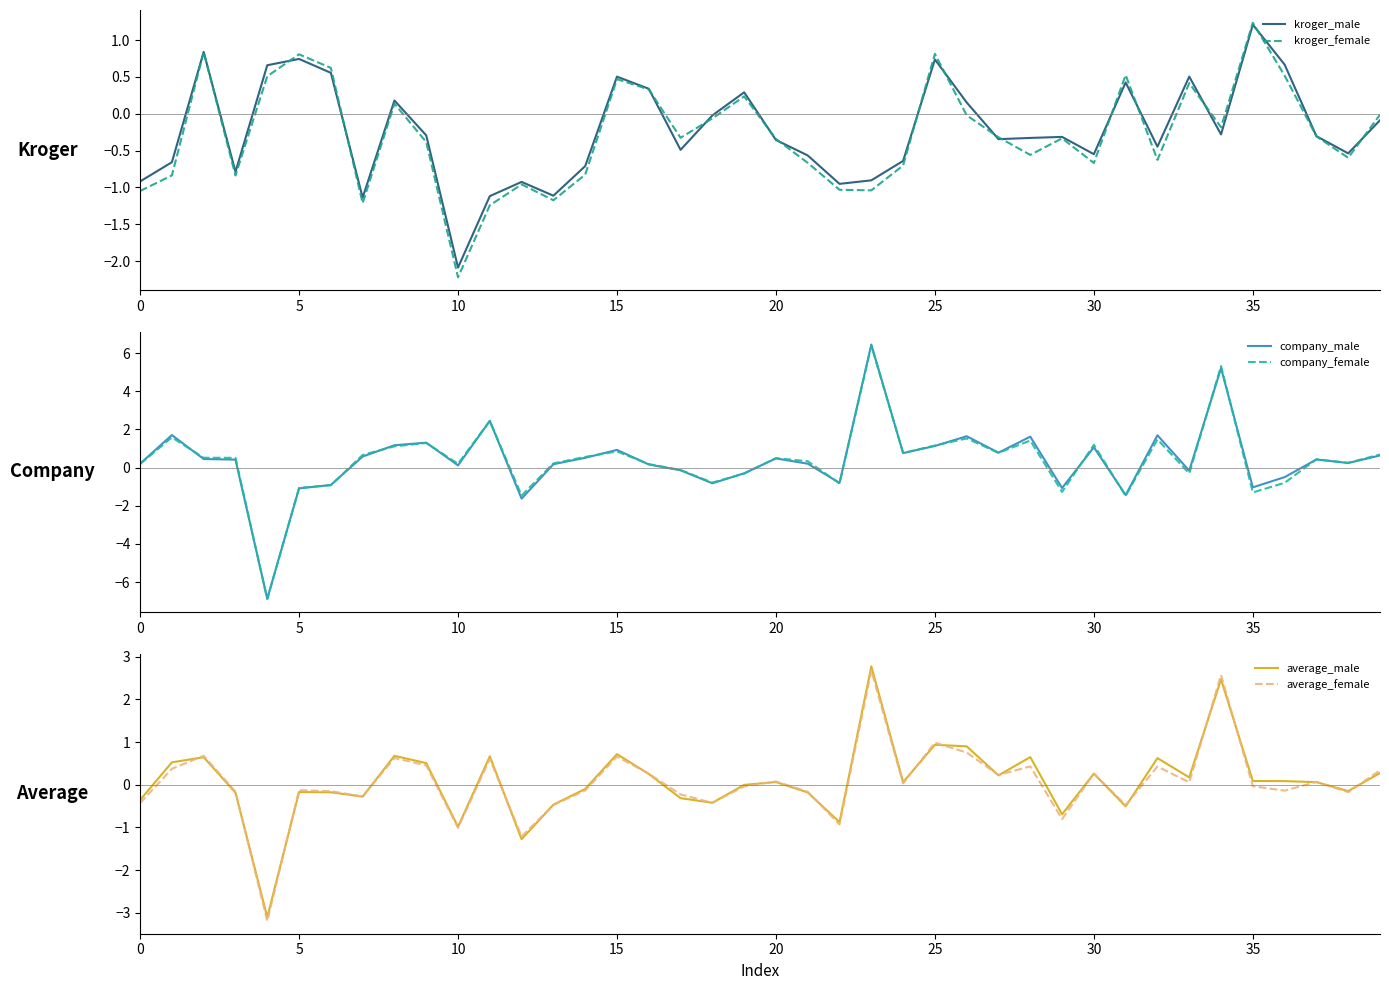

What is the difference between the average_male values at 23 and 36?

2.7